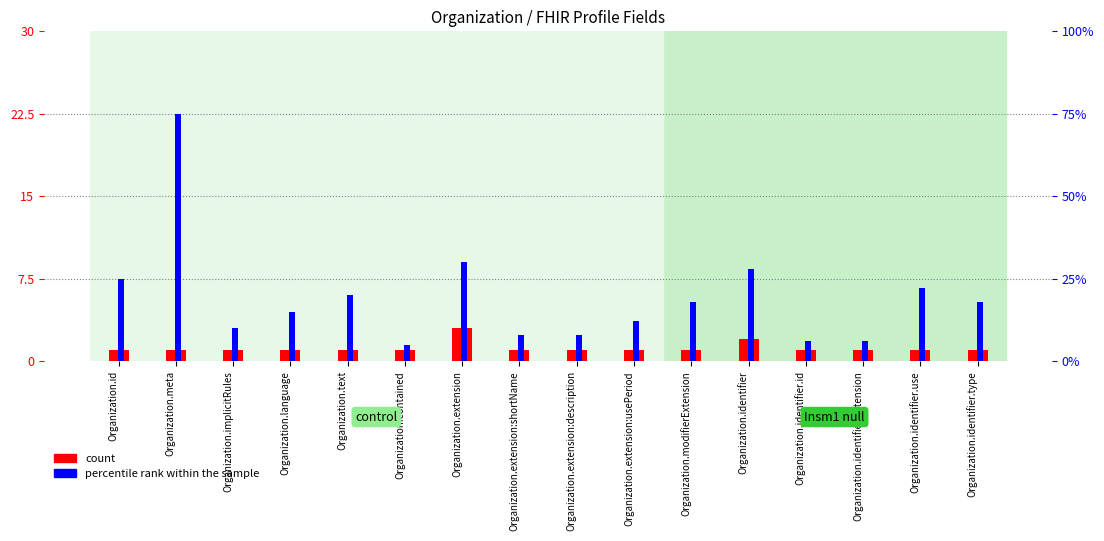

What is the difference between the maximum and second lowest values in the percentile rank within the sample series?

69